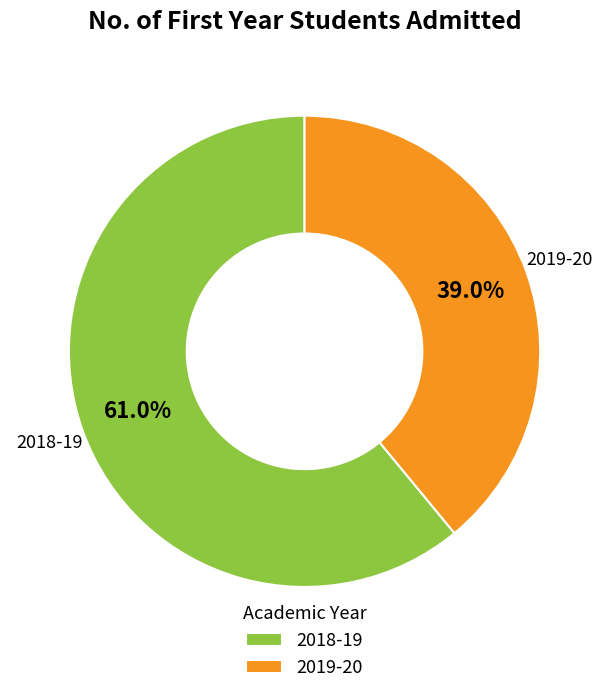

Is 2019-20 the majority of the pie?

No